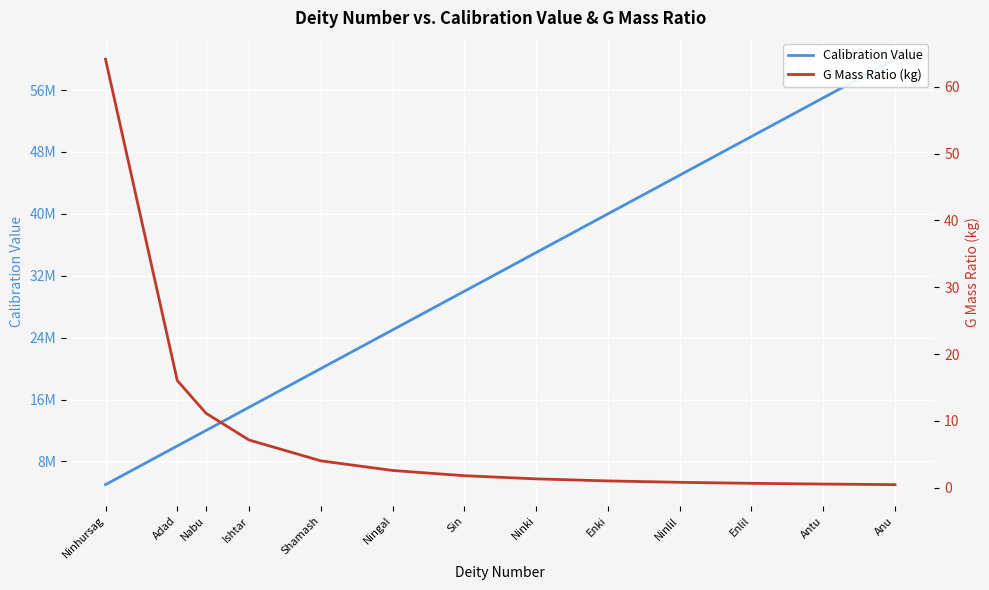

Does the chart display data point markers on the line(s)?

No